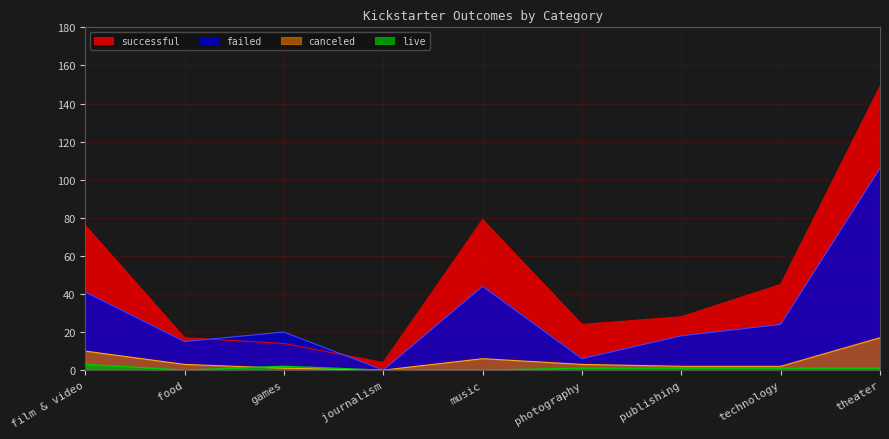

Is the value of failed at music greater than the value of successful at theater?

No